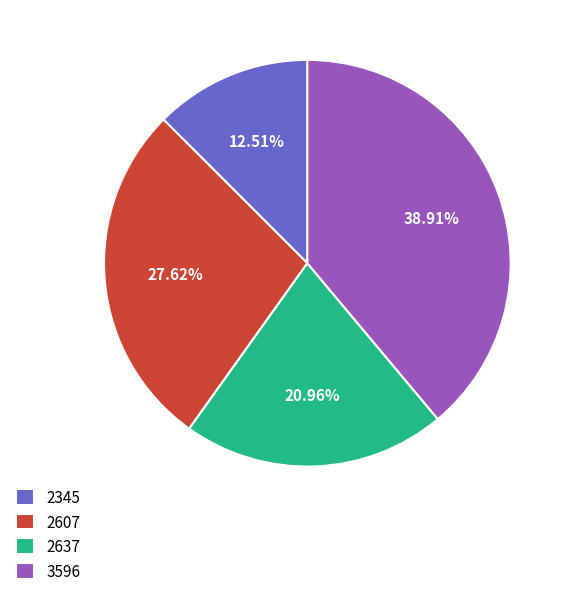

What percentage do 2607 and 2345 together represent?

40.1%